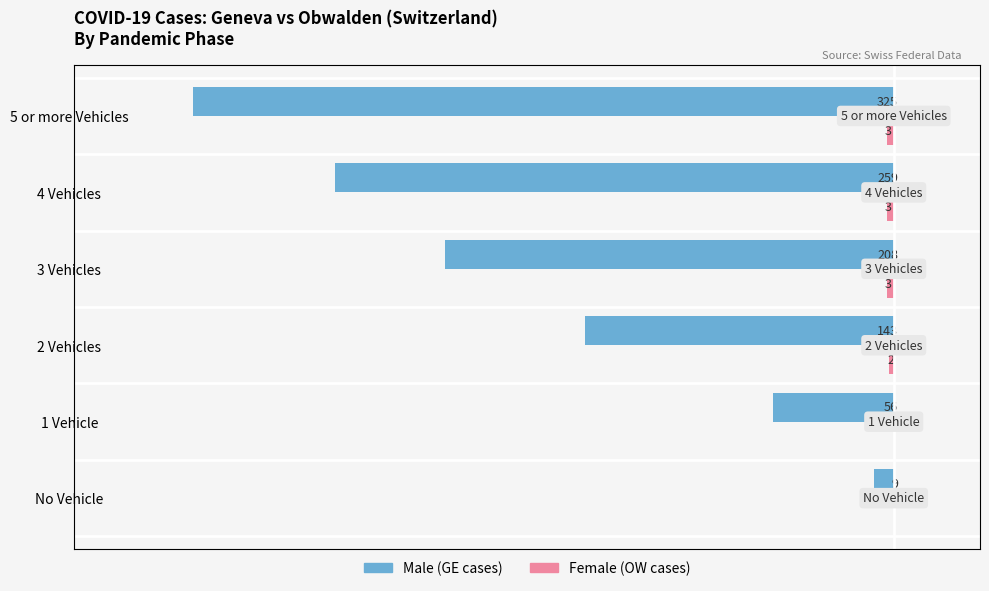

What position from the right is 1 Vehicle?

5